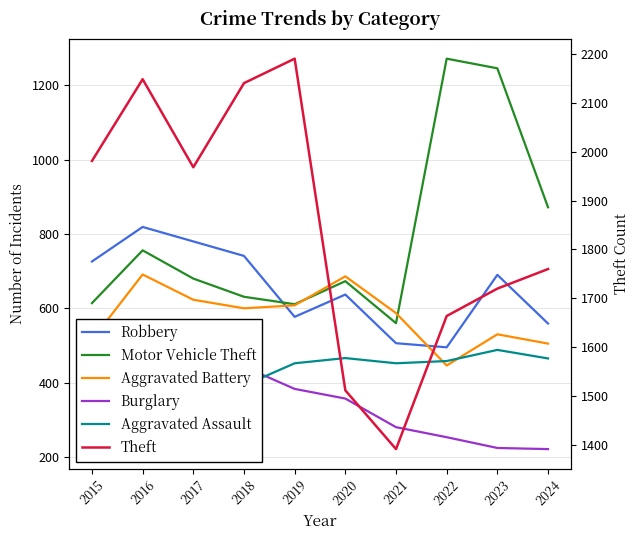

What are all the series names shown in the legend?

Robbery, Motor Vehicle Theft, Aggravated Battery, Burglary, Aggravated Assault, Theft